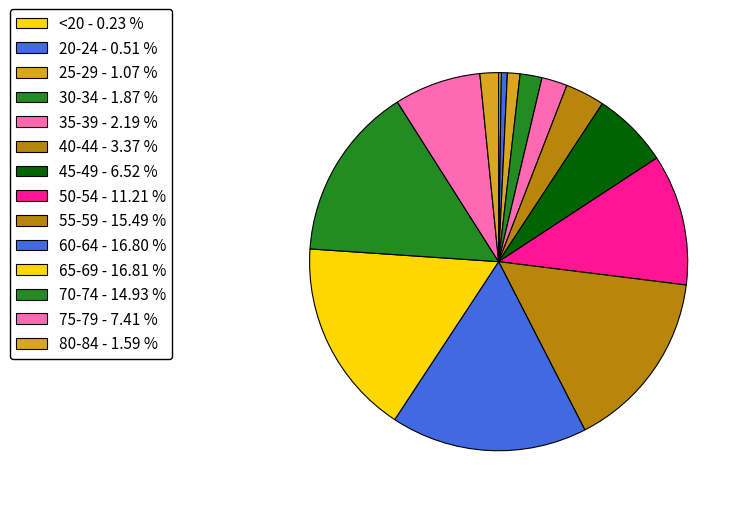

To the nearest percent, what portion does 70-74 represent?

15%